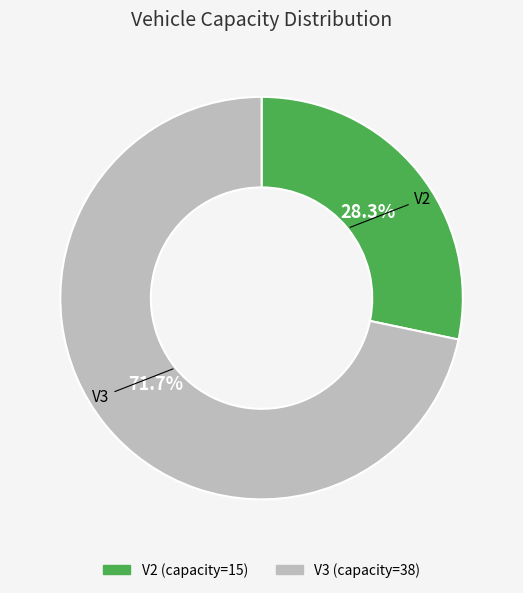

What is the ratio of the value at V3 to the value at V2?

2.5